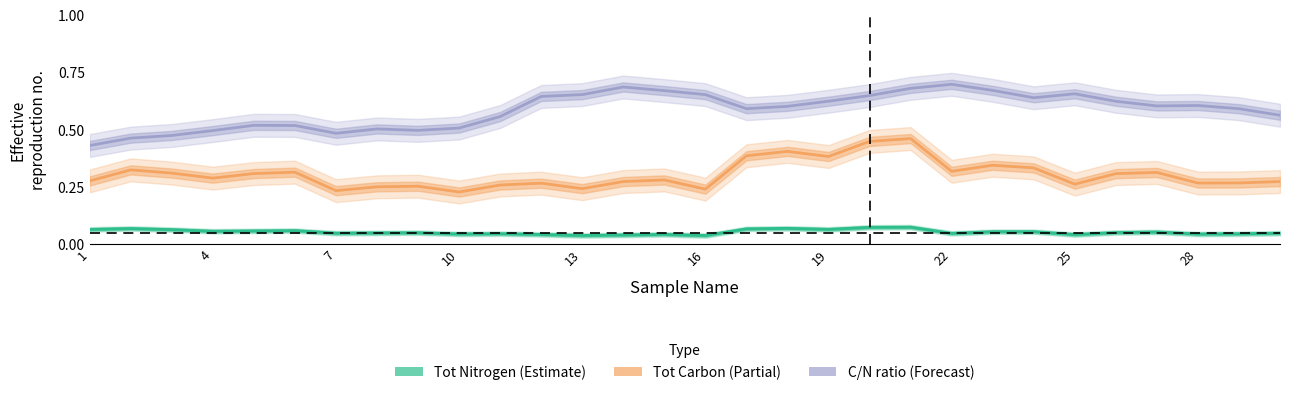

What is the value of the C/N ratio (Forecast) point at the 15th from the left?

0.7